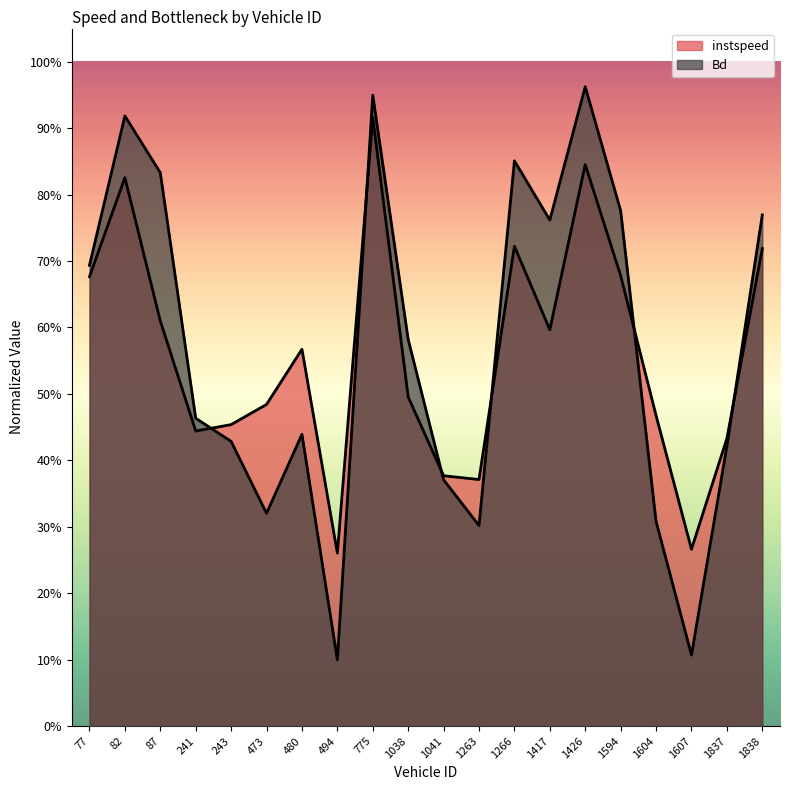

What is the sum of the Bd values at 480 and 473?

0.8